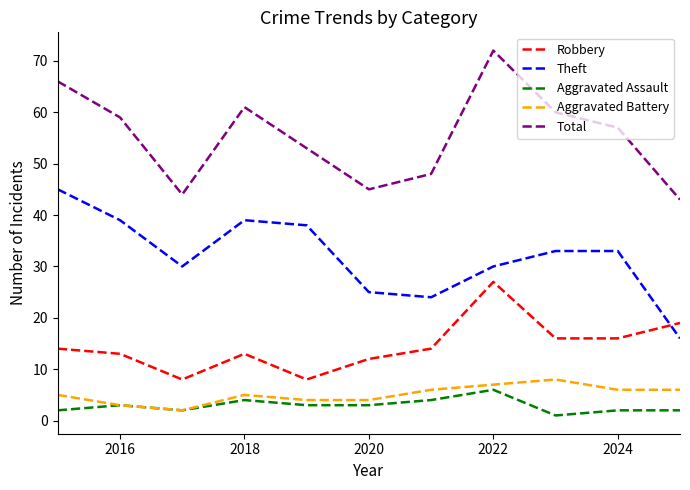

True or false: Theft and Total cross at least once.

False